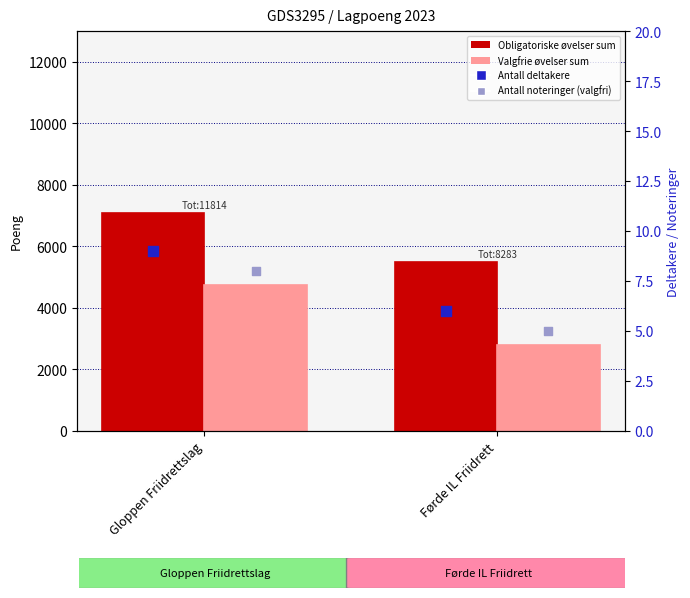

What are all the series names shown in the legend?

Obligatoriske øvelser sum, Valgfrie øvelser sum, Antall deltakere, Antall noteringer (valgfri)